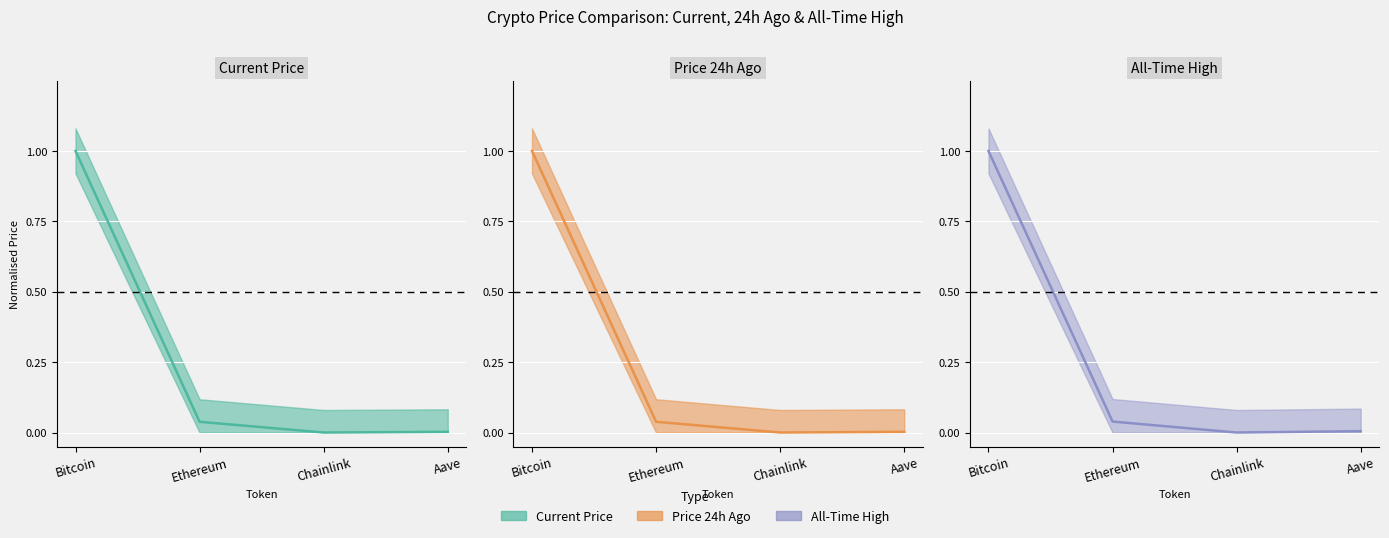

At which label is Price 24h Ago (line) closest to 0?

Chainlink